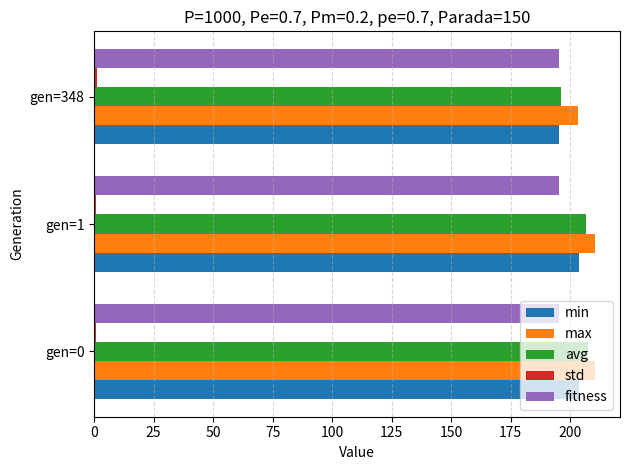

The value of max at gen=1 is 98.9. True or false?

False